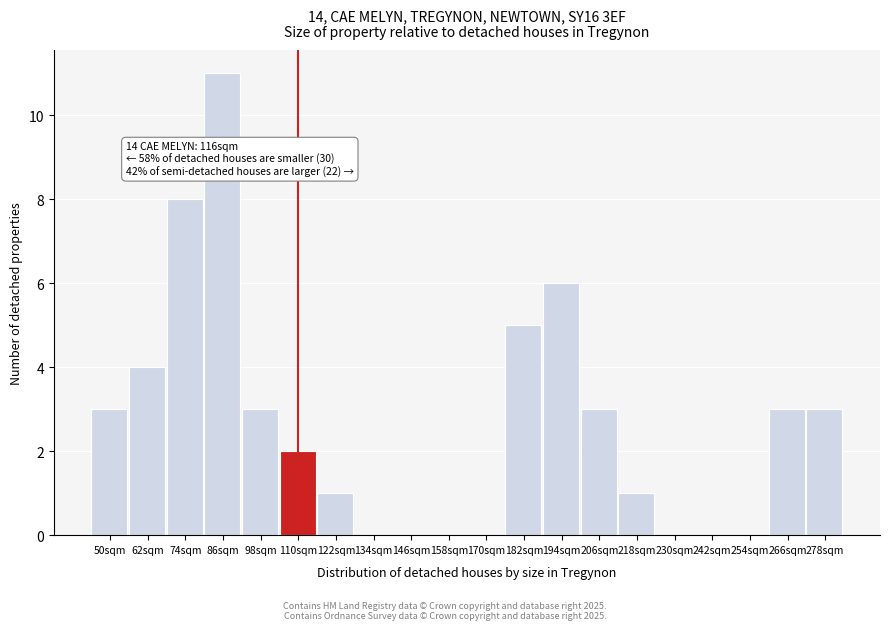

Reading left to right, what are all the values shown in this chart?

50sqm=3	62sqm=4	74sqm=8	86sqm=11	98sqm=3	110sqm=2	122sqm=1	134sqm=0	146sqm=0	158sqm=0	170sqm=0	182sqm=5	194sqm=6	206sqm=3	218sqm=1	230sqm=0	242sqm=0	254sqm=0	266sqm=3	278sqm=3